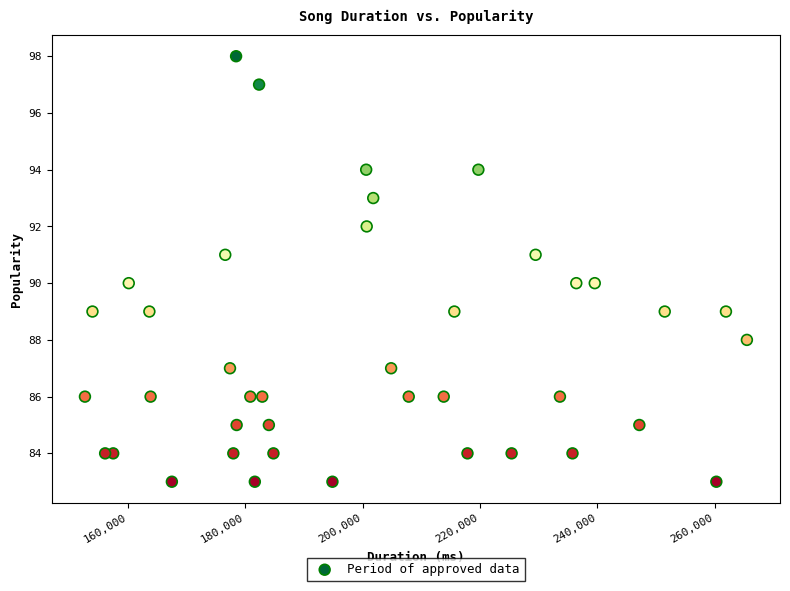

What is the range of Y values (max minus min)?

15